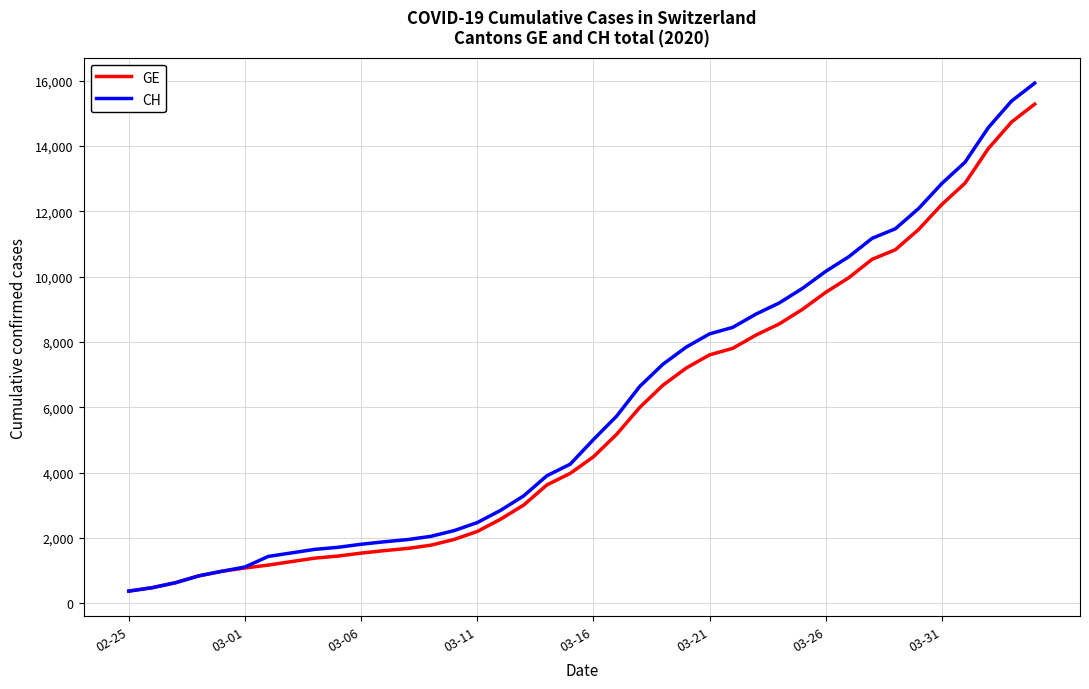

Which series has the largest total across all categories?

CH